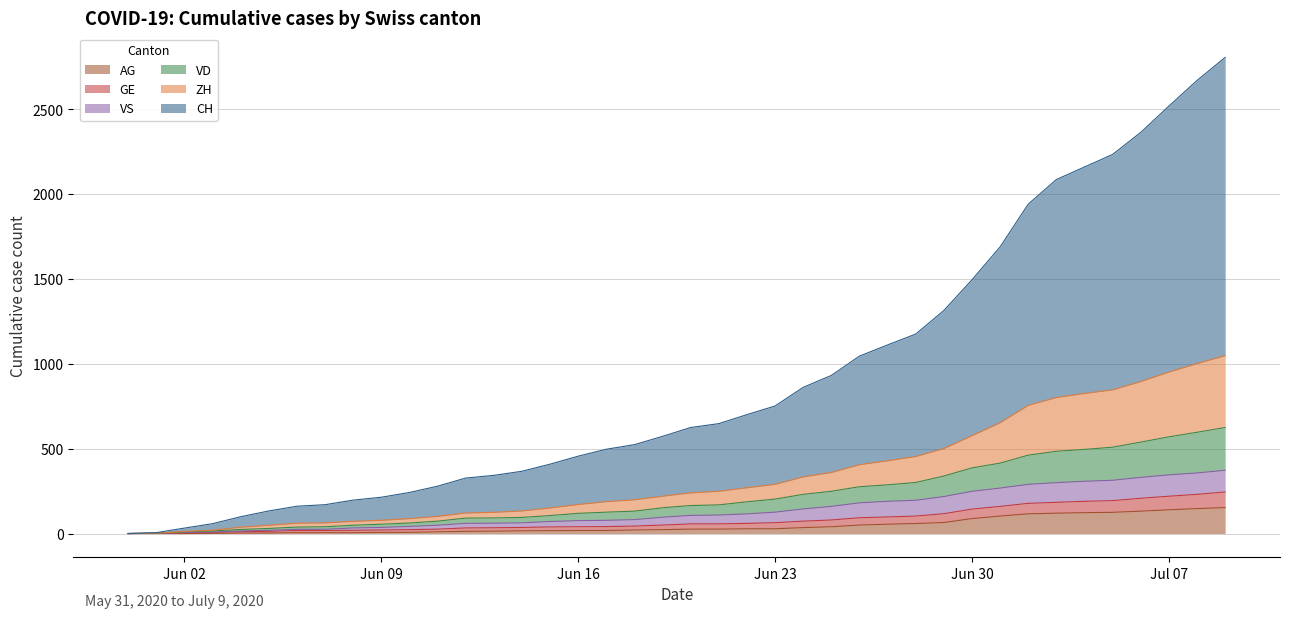

Which series changed the most between 2020-06-12 and 2020-06-27?

CH